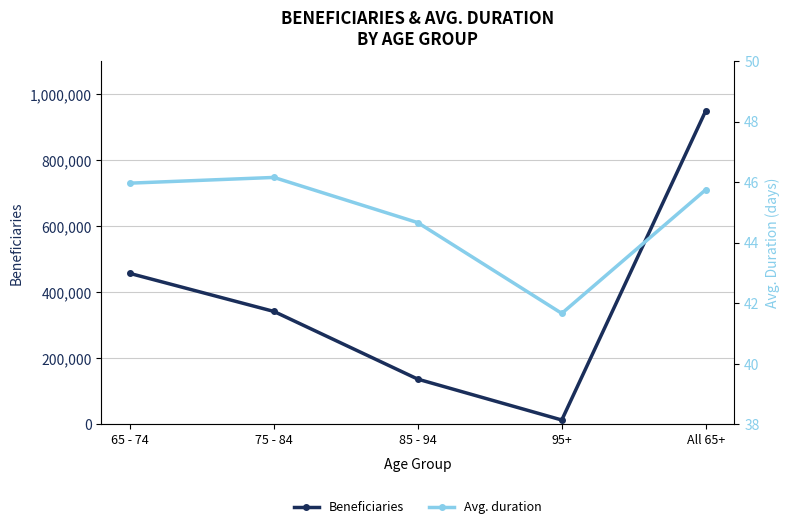

Does the chart display data point markers on the line(s)?

Yes